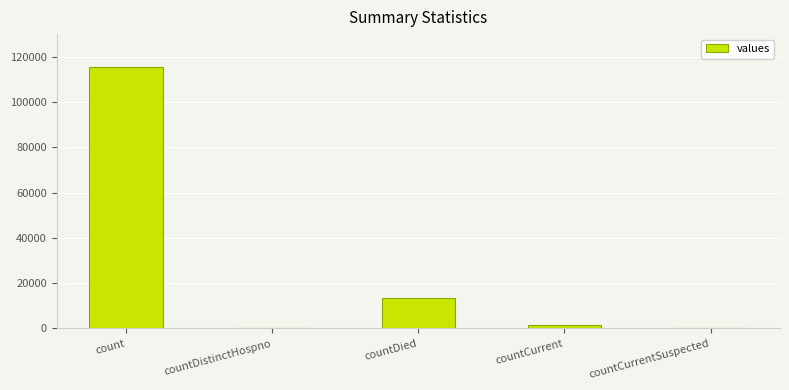

Where is the data nearest to the value 57689?

countDied